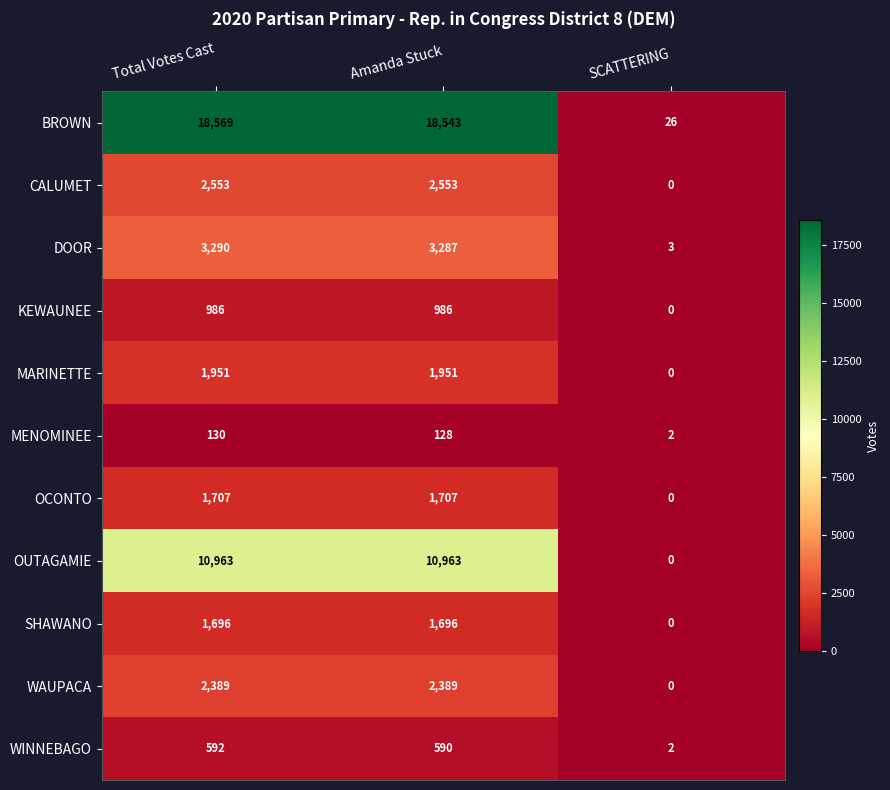

At which category is the sum across all series the highest?

Total Votes Cast